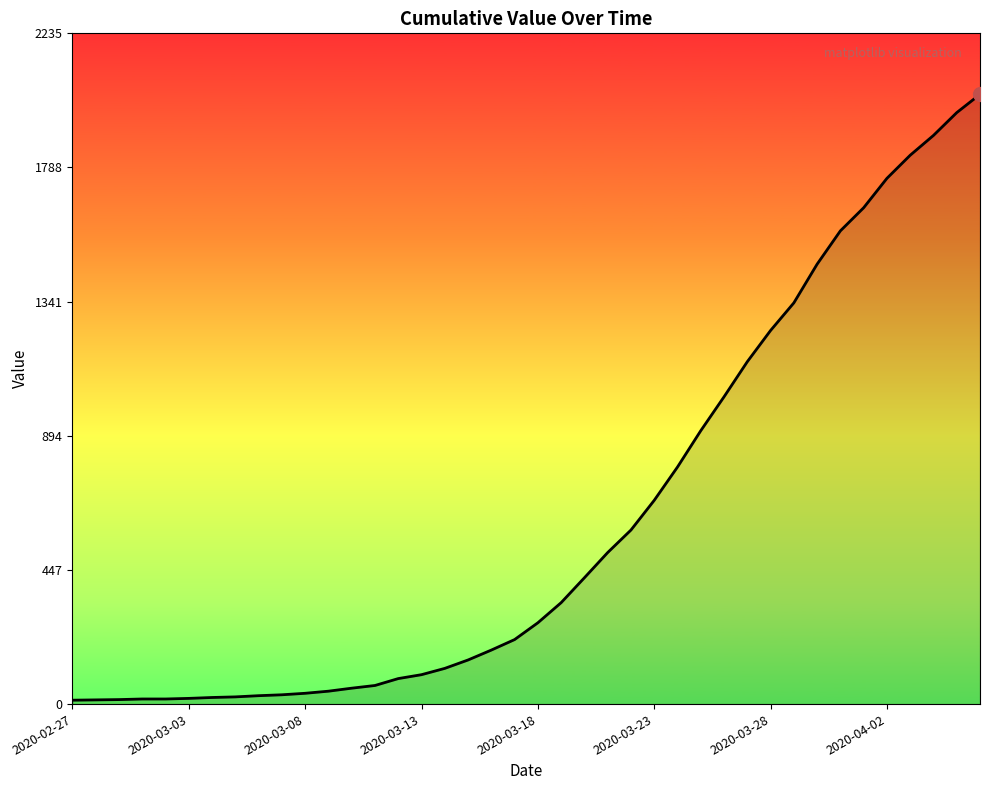

What is the maximum value shown in the chart?

2032